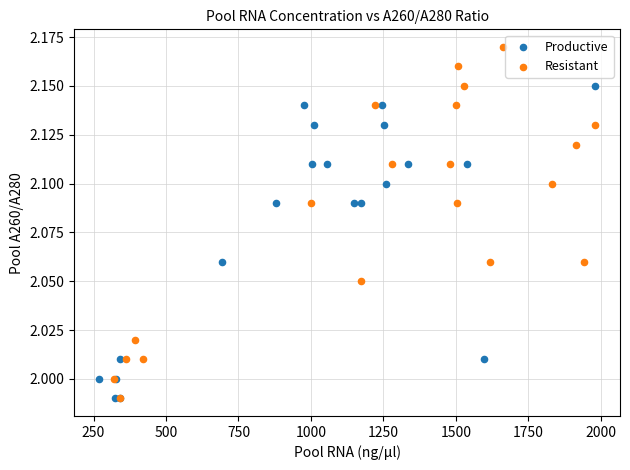

Which series contains the highest Y value?

Resistant